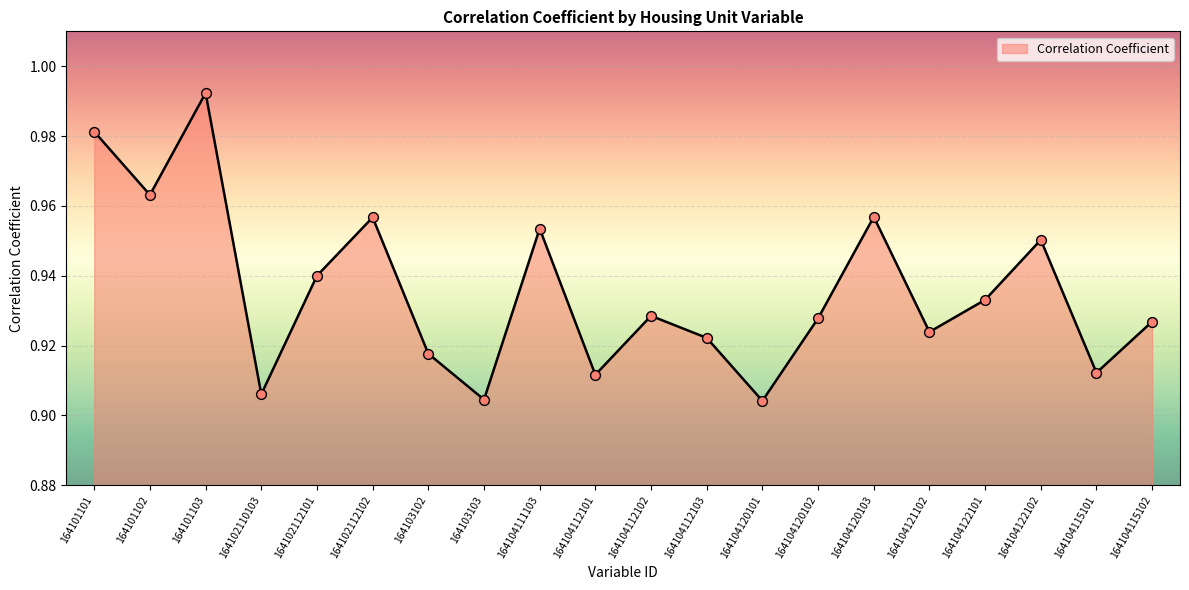

Which has a higher value, 164102112101 or 164102110103?

164102112101